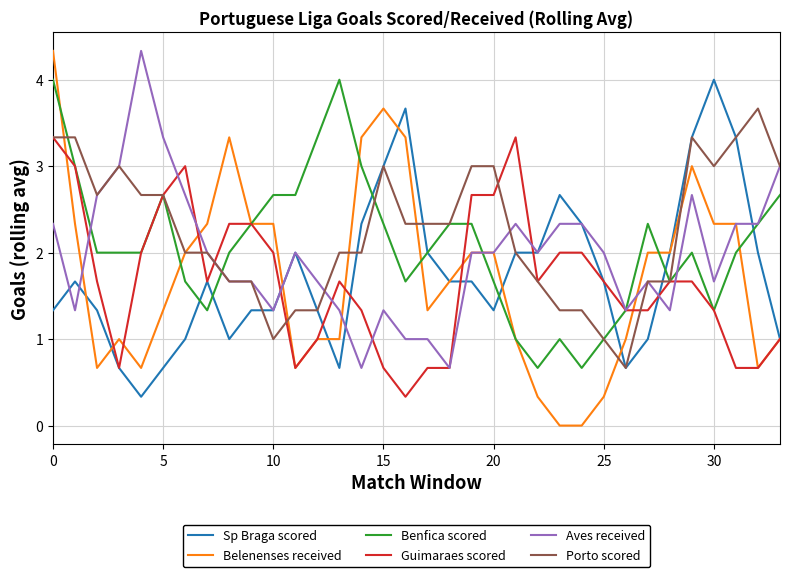

Which series has the widest spread of values?

Belenenses received